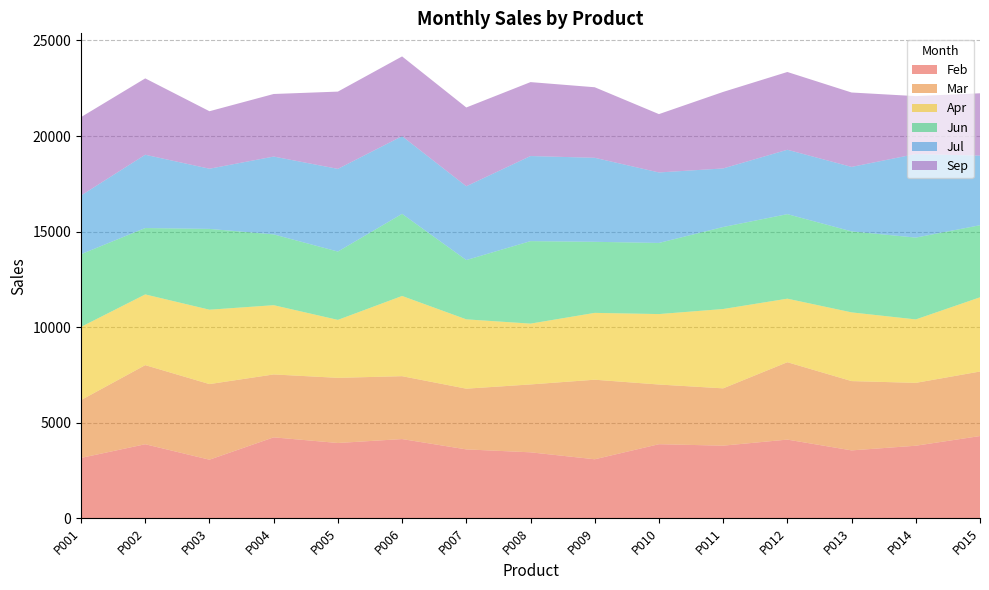

Reading left to right, transcribe all the data shown in this chart.

Feb: P001=3151	P002=3867	P003=3058	P004=4228	P005=3932	P006=4138	P007=3597	P008=3444	P009=3080	P010=3869	P011=3792	P012=4110	P013=3545	P014=3789	P015=4296
Mar: P001=3027	P002=4140	P003=3957	P004=3292	P005=3410	P006=3291	P007=3178	P008=3553	P009=4164	P010=3123	P011=3000	P012=4050	P013=3627	P014=3290	P015=3377
Apr: P001=3831	P002=3702	P003=3894	P004=3625	P005=3034	P006=4199	P007=3629	P008=3183	P009=3499	P010=3688	P011=4153	P012=3326	P013=3597	P014=3321	P015=3884
Jun: P001=3804	P002=3474	P003=4229	P004=3705	P005=3576	P006=4298	P007=3103	P008=4318	P009=3719	P010=3723	P011=4292	P012=4424	P013=4239	P014=4282	P015=3773
Jul: P001=3073	P002=3837	P003=3150	P004=4075	P005=4328	P006=4065	P007=3864	P008=4454	P009=4398	P010=3690	P011=3066	P012=3371	P013=3375	P014=4376	P015=3643
Sep: P001=4103	P002=3996	P003=3009	P004=3274	P005=4044	P006=4175	P007=4122	P008=3869	P009=3692	P010=3053	P011=4005	P012=4070	P013=3894	P014=3030	P015=3263